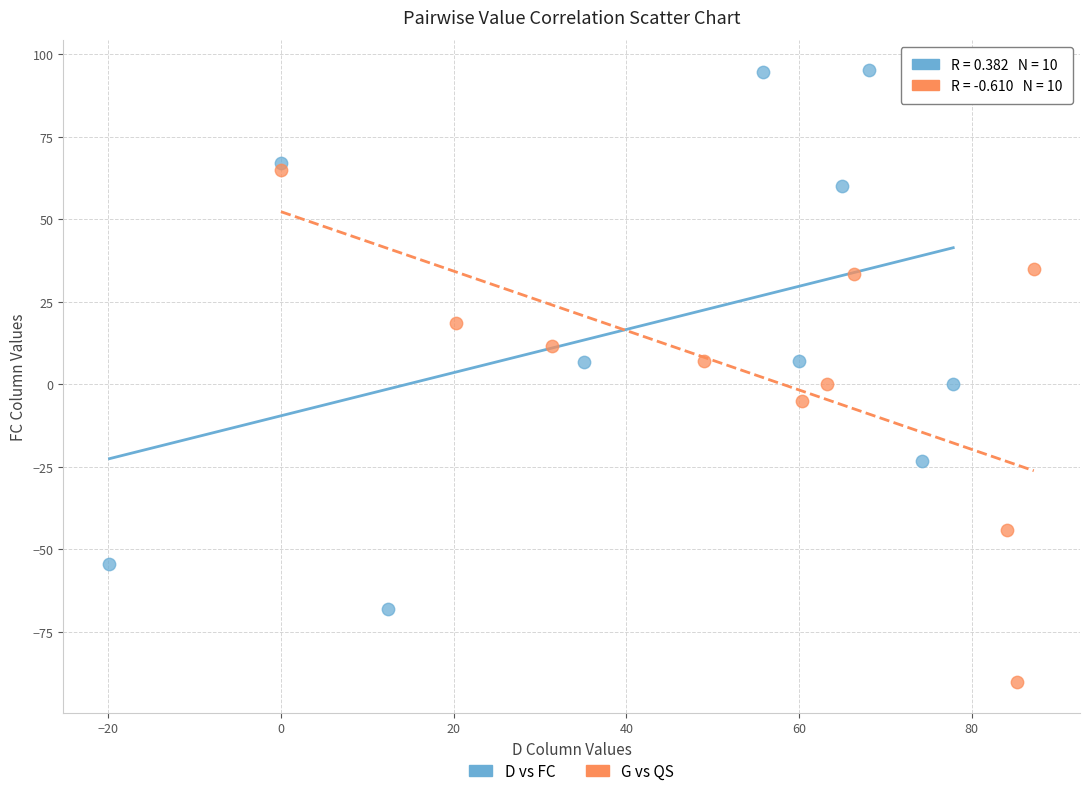

Which series contains the lowest Y value?

G vs QS